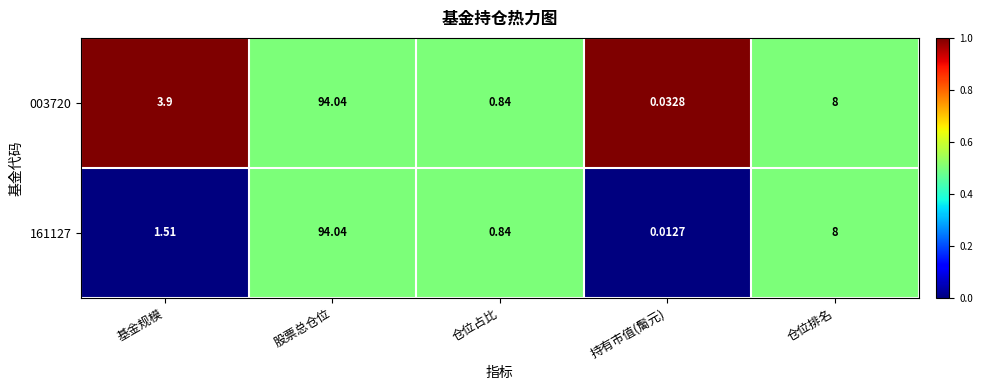

List the labels in order of 161127 value, smallest first.

持有市值(䯾元), 仓位占比, 基金规模, 仓位排名, 股票总仓位